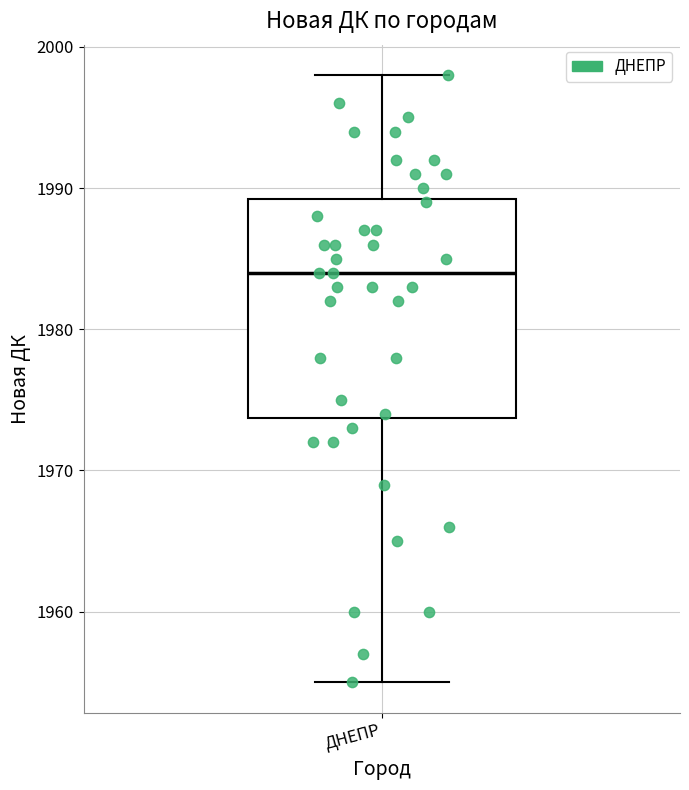

Read this box plot against the y-axis: the position of the median line, the range covered by the box, and the ends of both whiskers. The values are not printed on the chart, so give them approximately, as read against the axis.

median 1984, box 1974 to 1989, whiskers 1955 to 1998